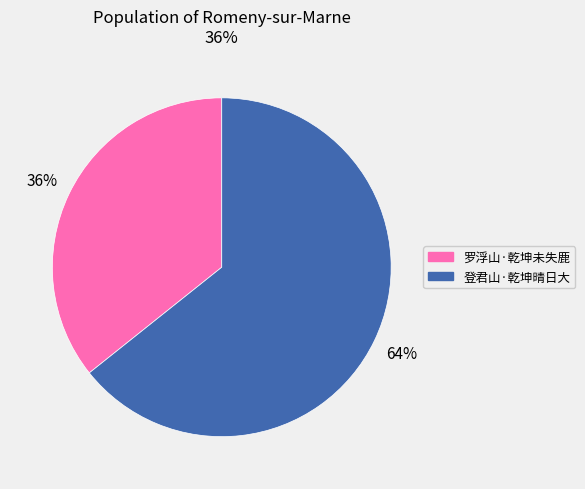

To the nearest percent, what is the combined percentage of 登君山·乾坤晴日大 and 罗浮山·乾坤未失鹿?

100%